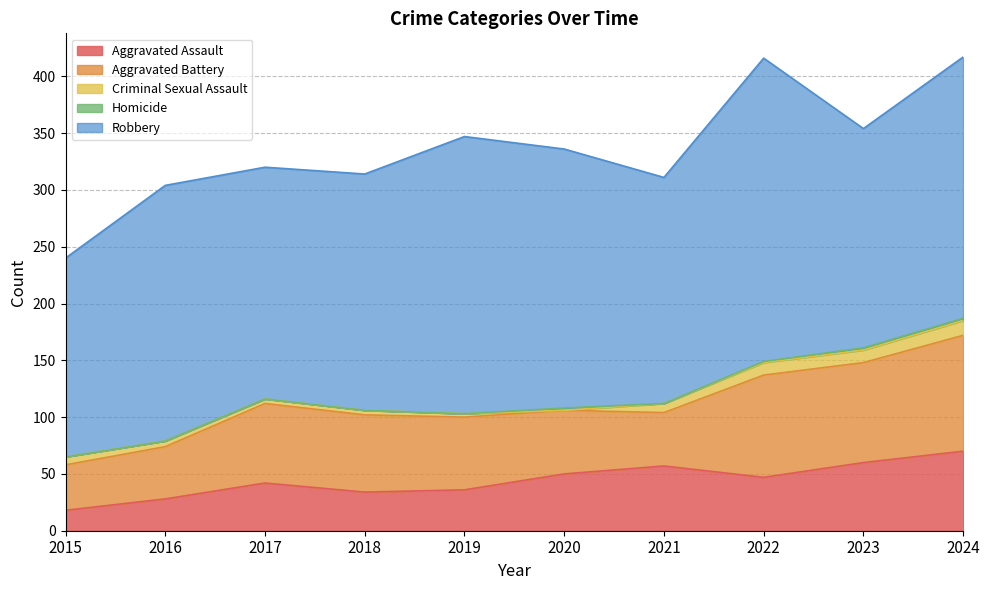

What is the maximum value for Aggravated Assault?

70